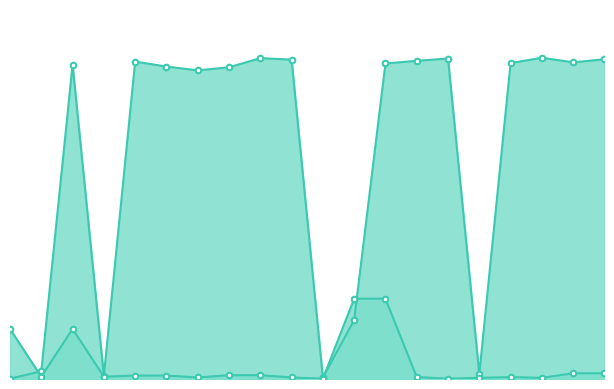

Is it true that col_2 equals 9 at 4?

True